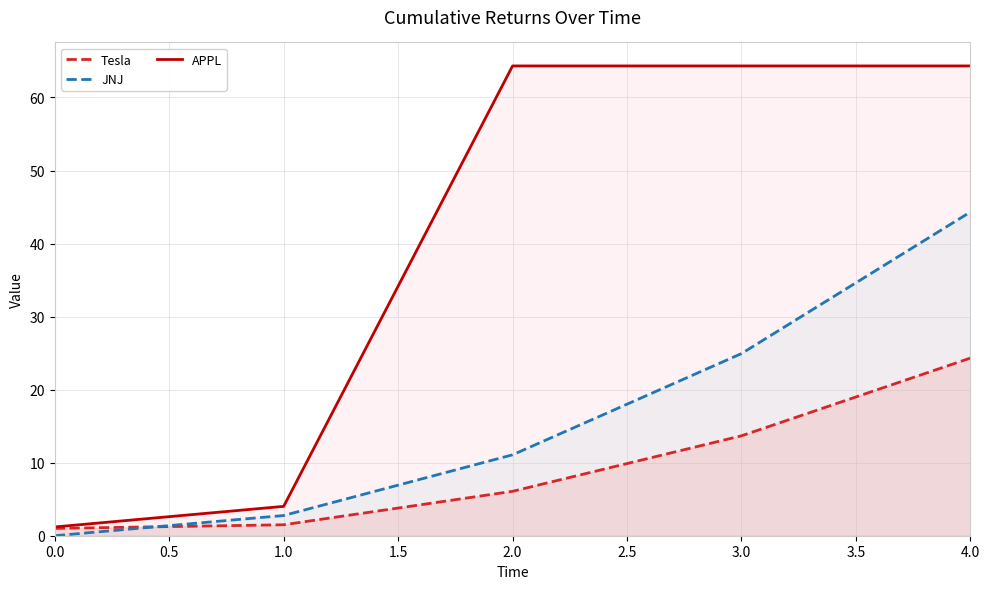

What are all the series names shown in the legend?

Tesla, JNJ, APPL